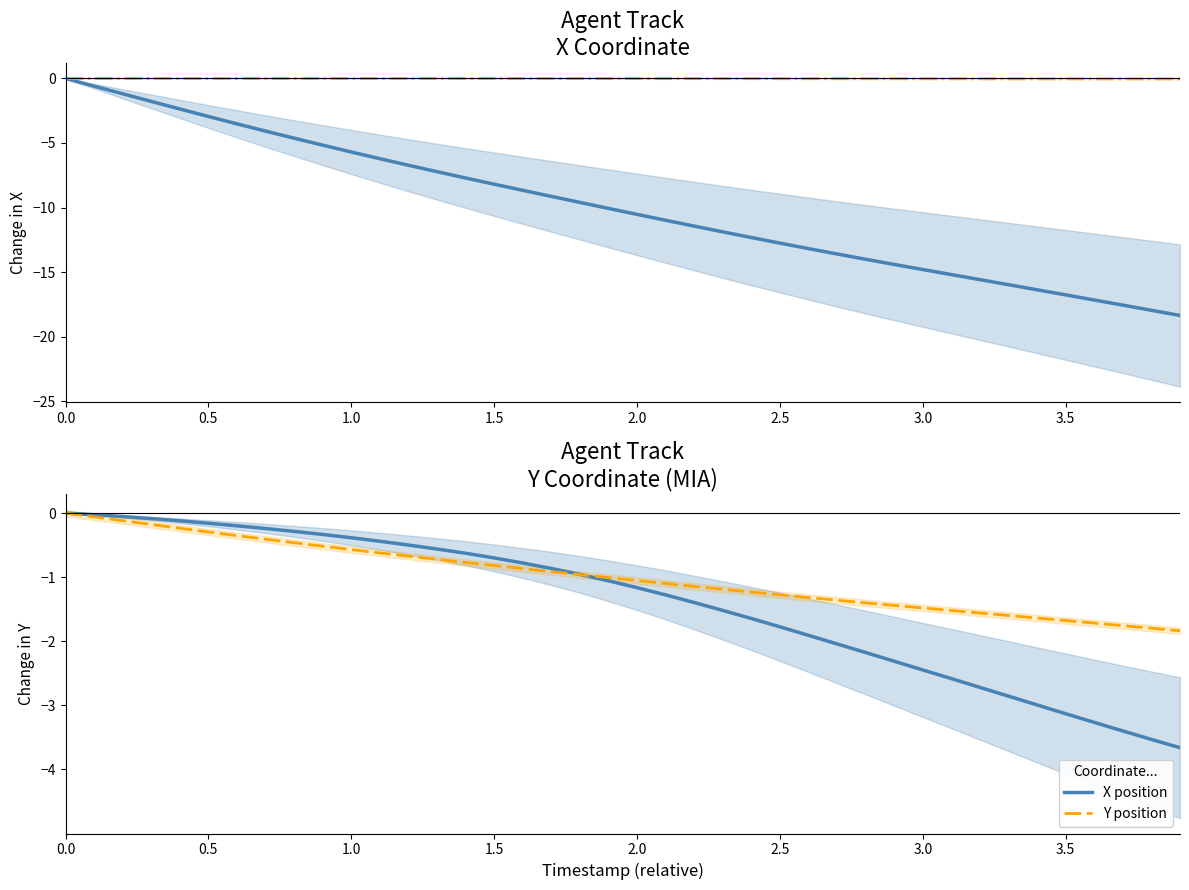

How many intersections are there between X position and Y position?

1